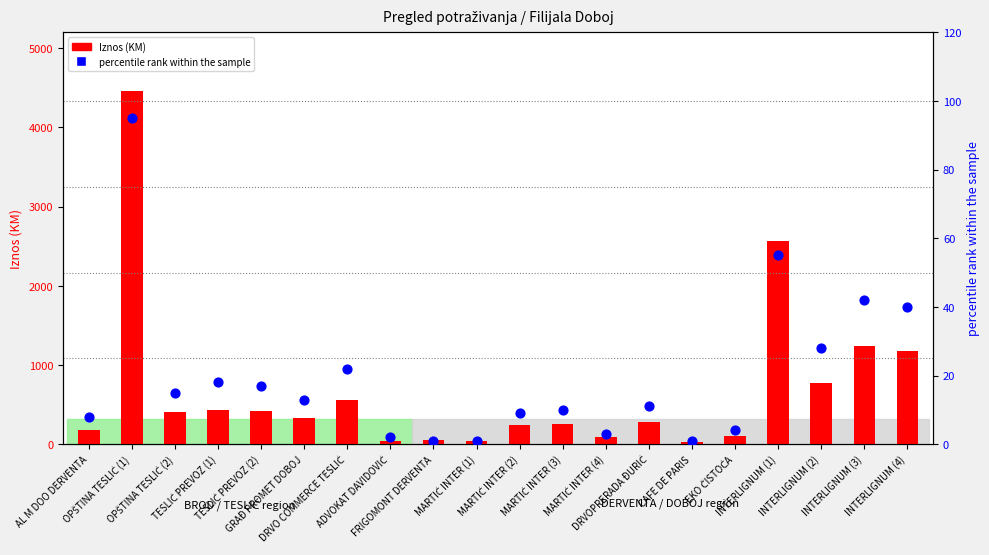

Which series contains the highest Y value?

Iznos (KM)